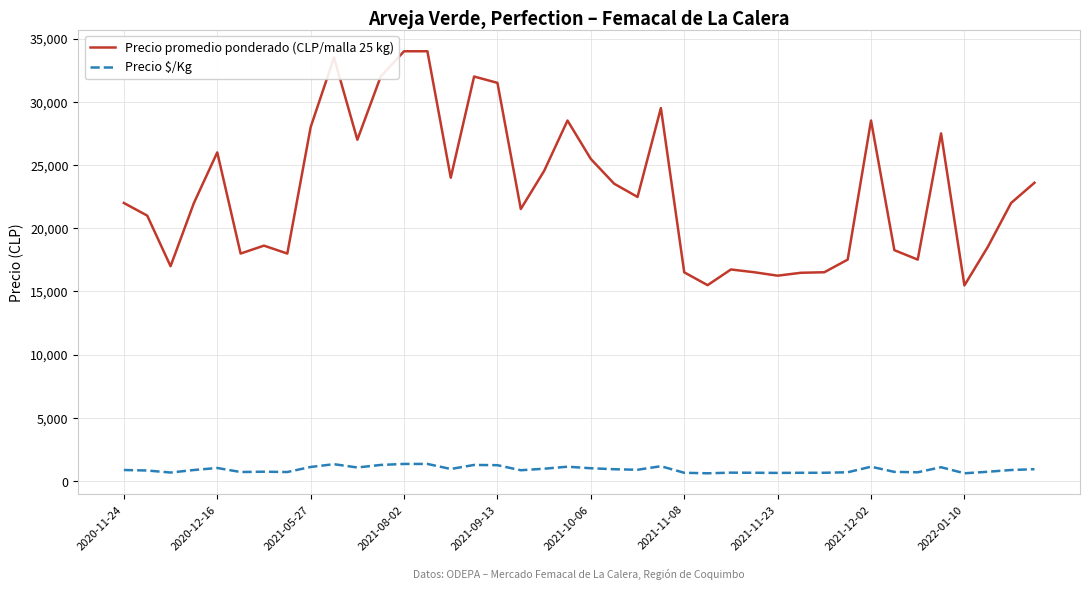

True or false: Precio $/Kg and Precio promedio ponderado (CLP/malla 25 kg) intersect in this chart.

False